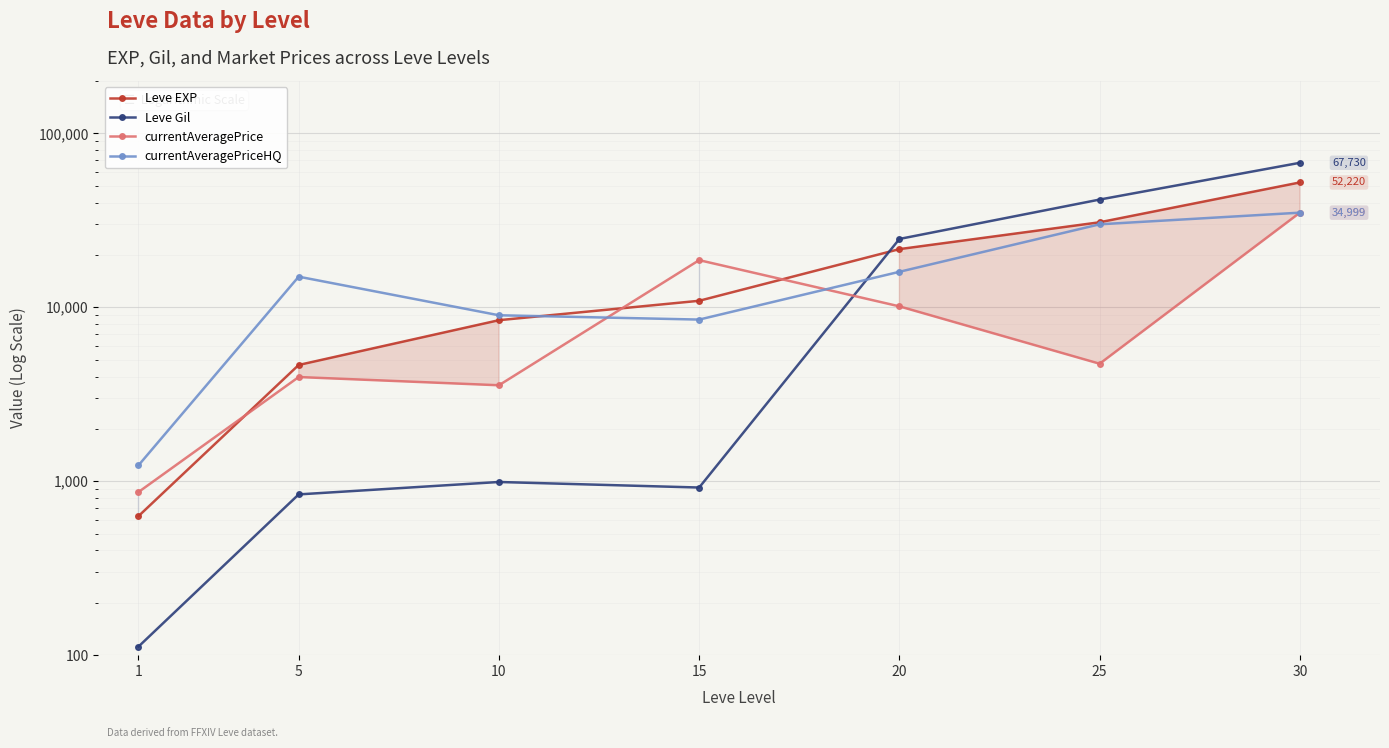

Rank the series at 5 from lowest to highest value.

Leve Gil, currentAveragePrice, Leve EXP, currentAveragePriceHQ